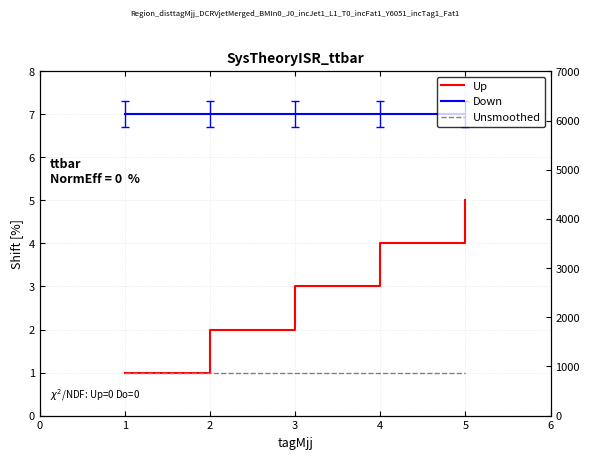

Which series has the widest spread of values?

s